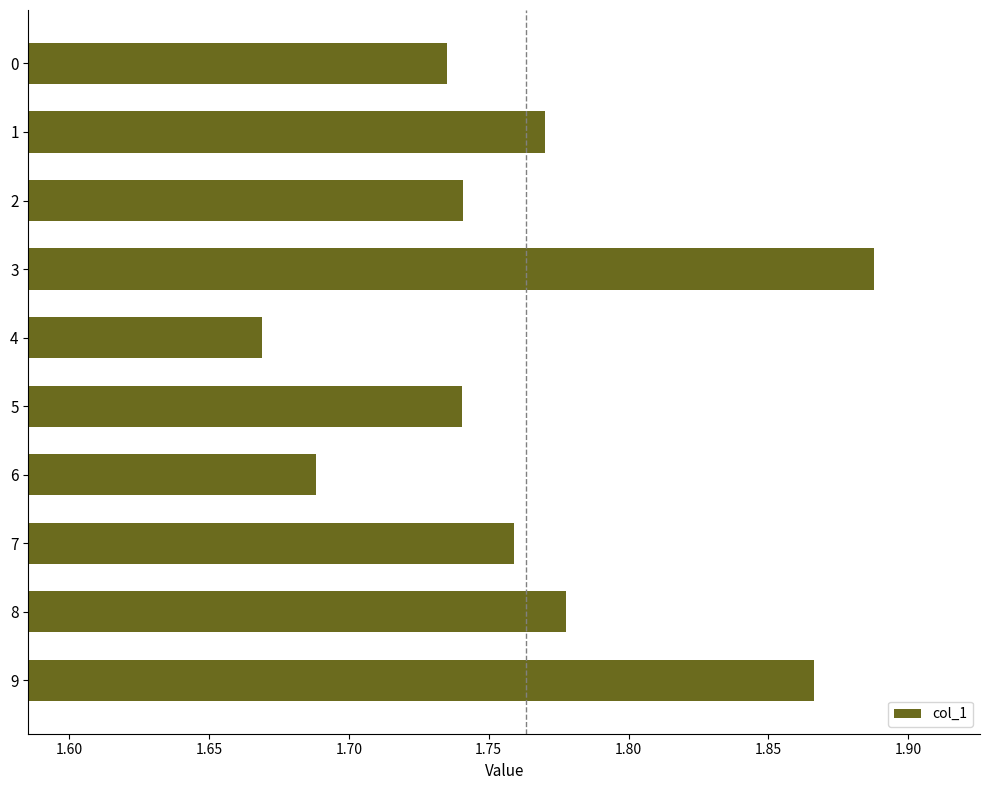

Is it true that the value at 5 is 2.5?

False